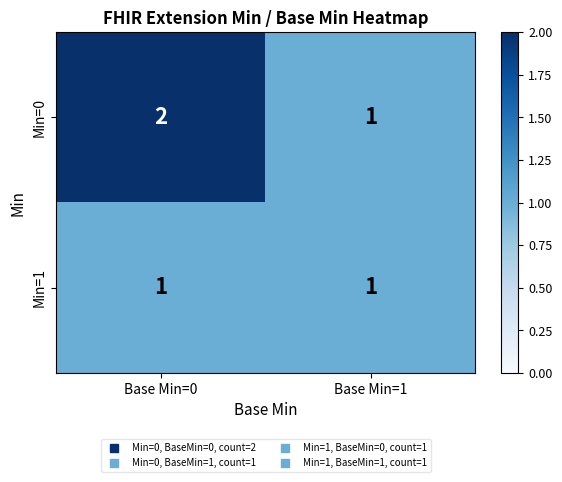

What is the sum of all Min=0 values?

3